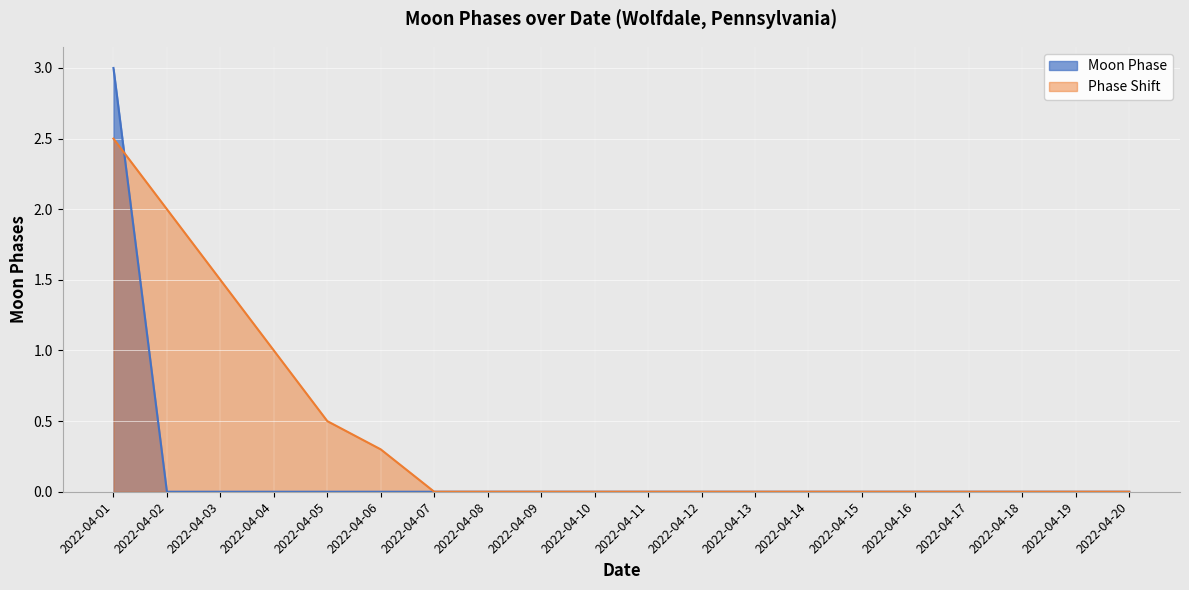

True or false: the data has more than 1 interior local peaks.

False